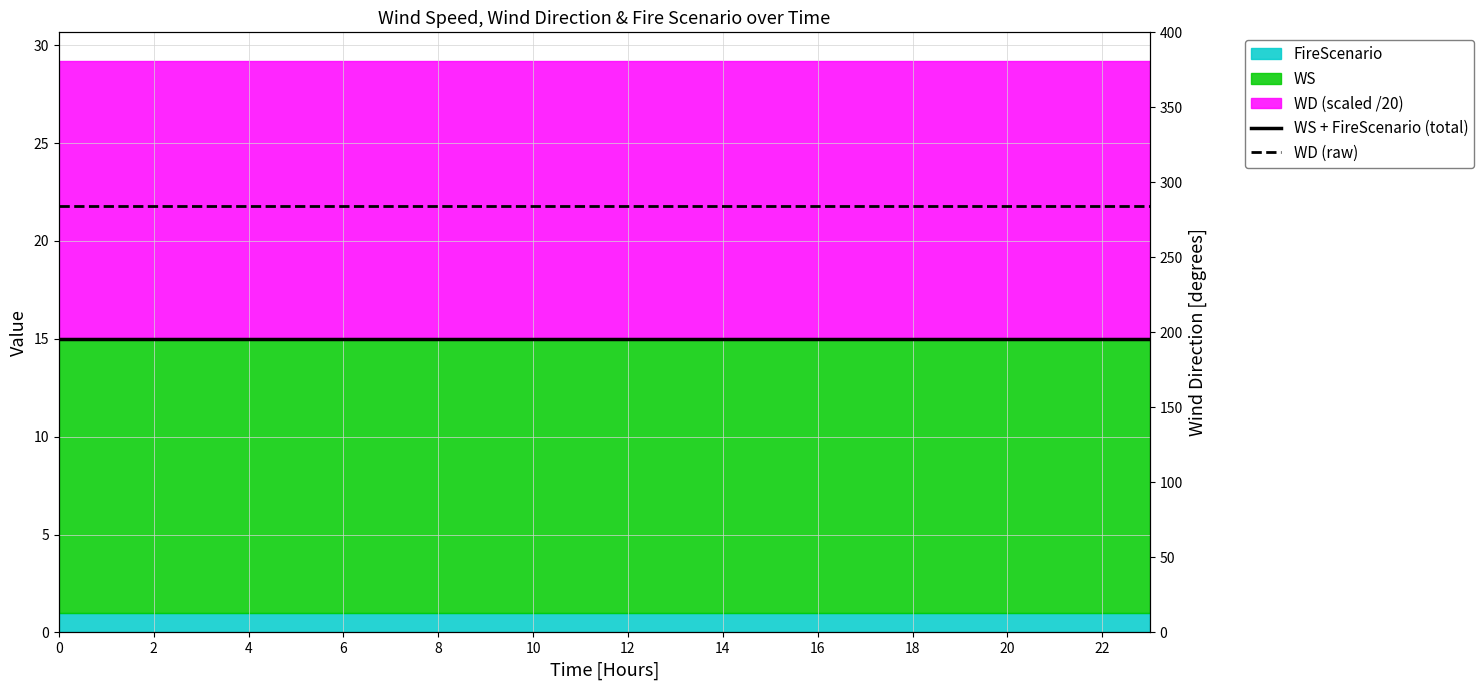

What is the minimum value for WD (raw)?

284